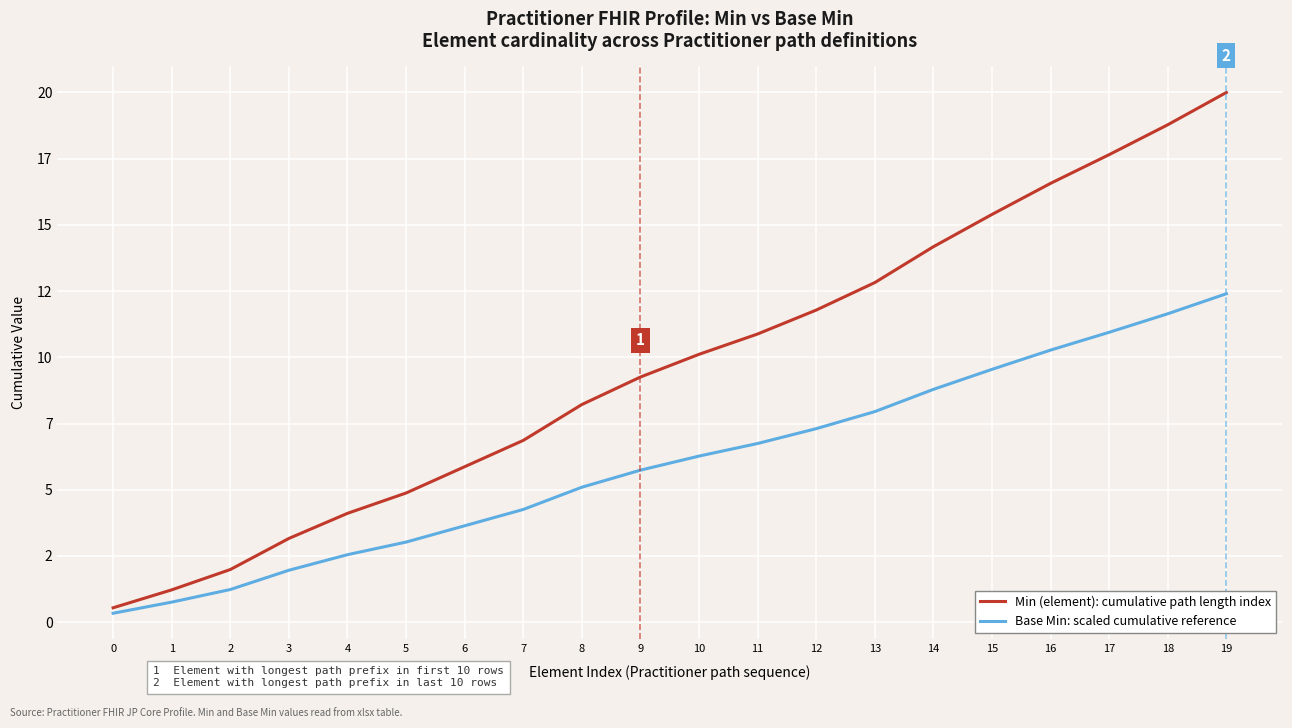

What is the difference between the highest and lowest values at 6?

2.2